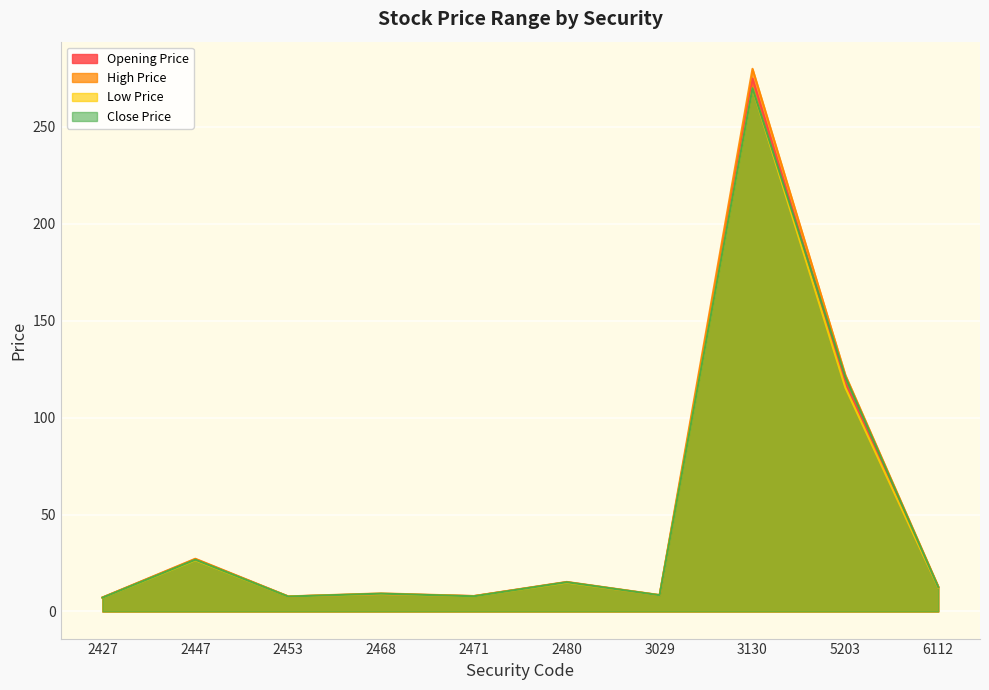

True or false: Close Price has a value of 12.6 at 6112.

True